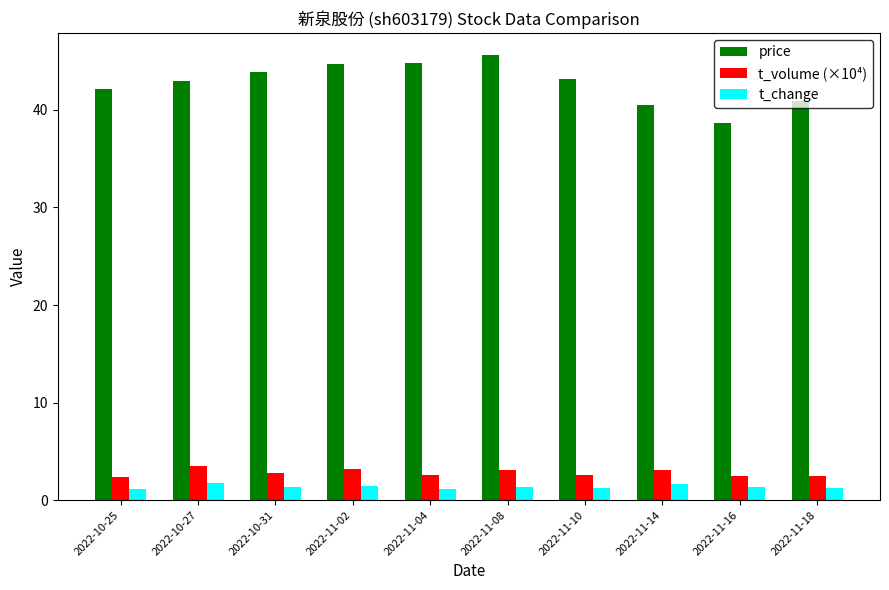

The price series shows 44.7 at 2022-11-02. True or false?

True